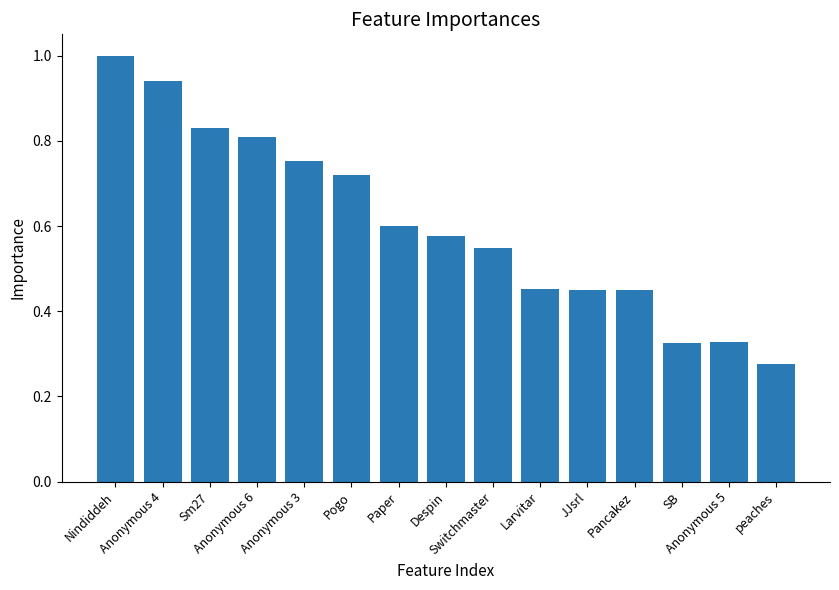

What is the greatest value displayed?

1.0